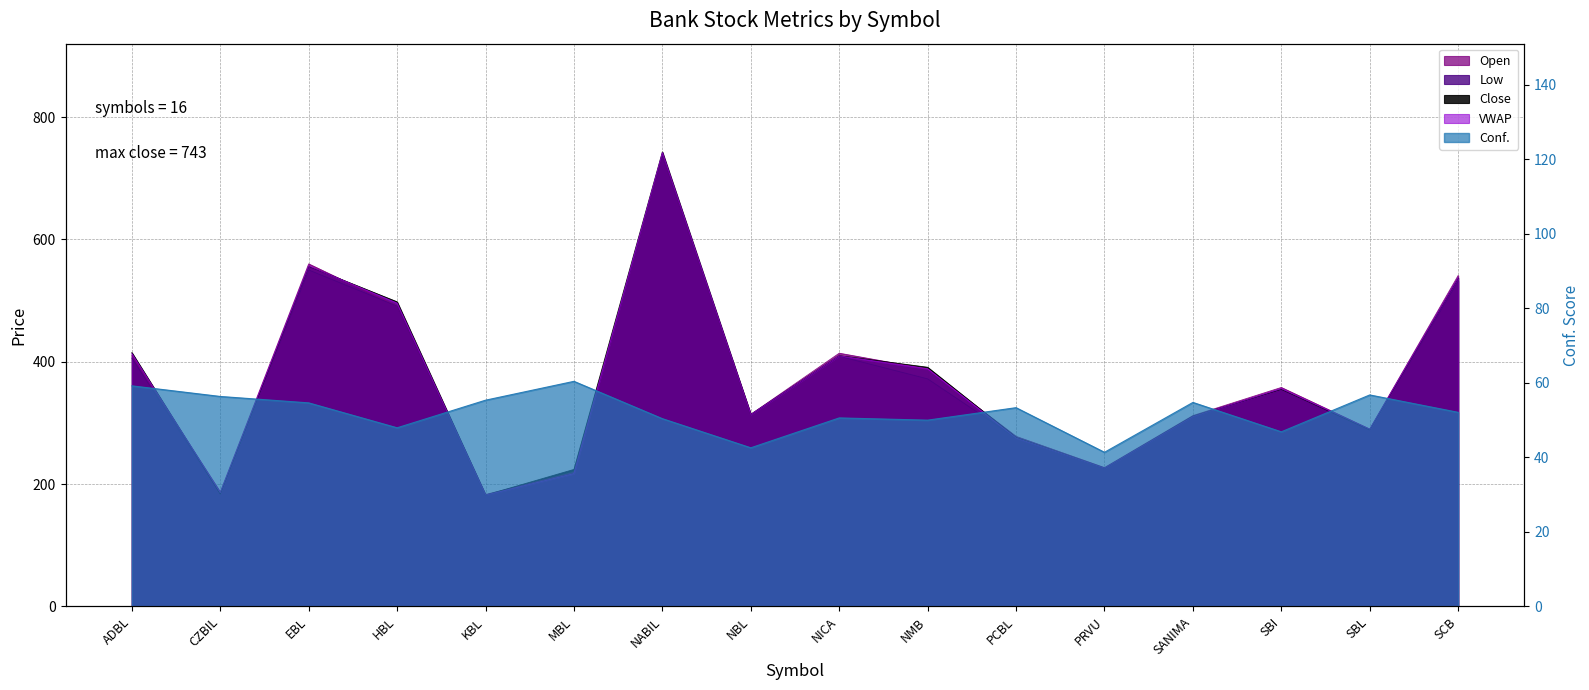

What is the average value of the Low series?

365.2